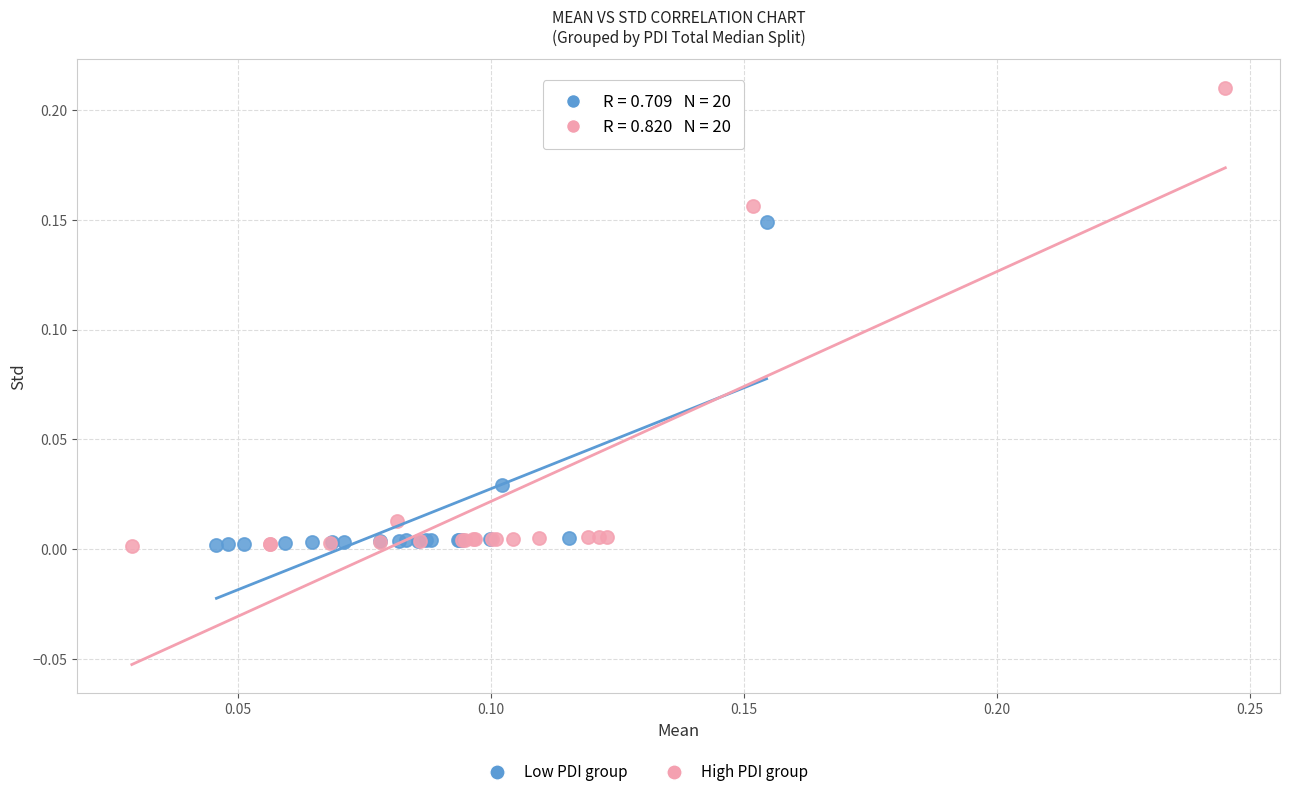

Which series reaches the maximum Y coordinate?

High PDI group